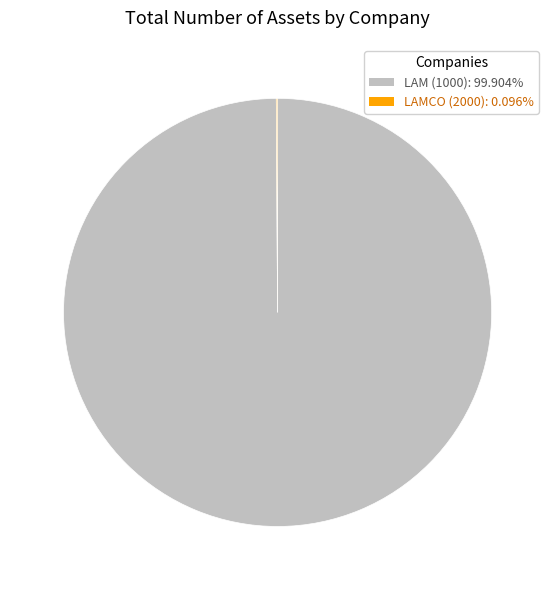

Is LAM (1000) the majority of the pie?

Yes